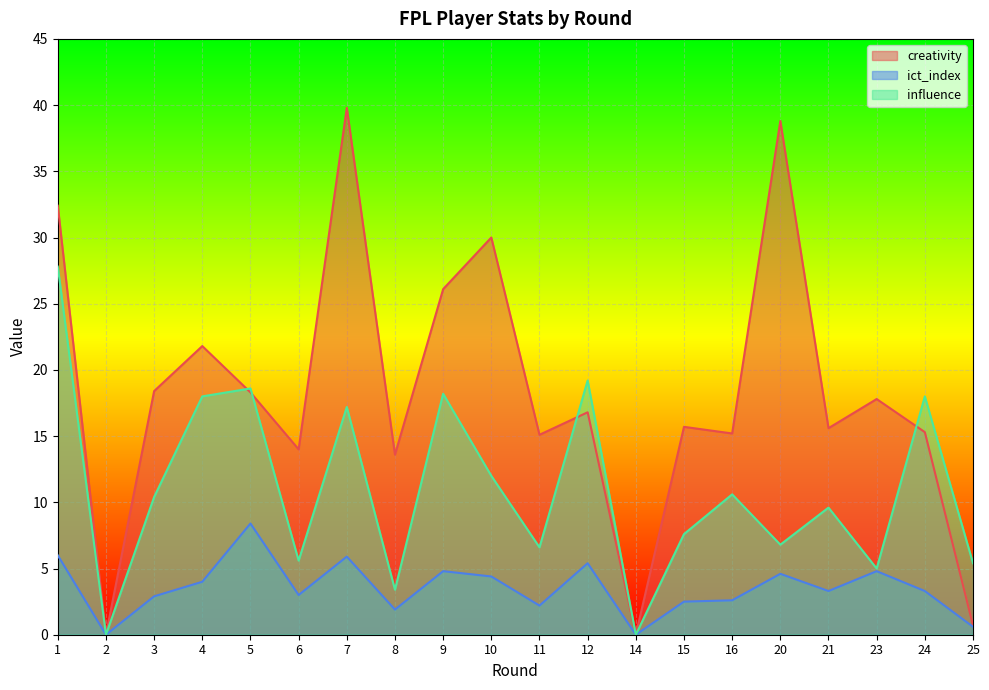

At which category is the sum across all series the highest?

1